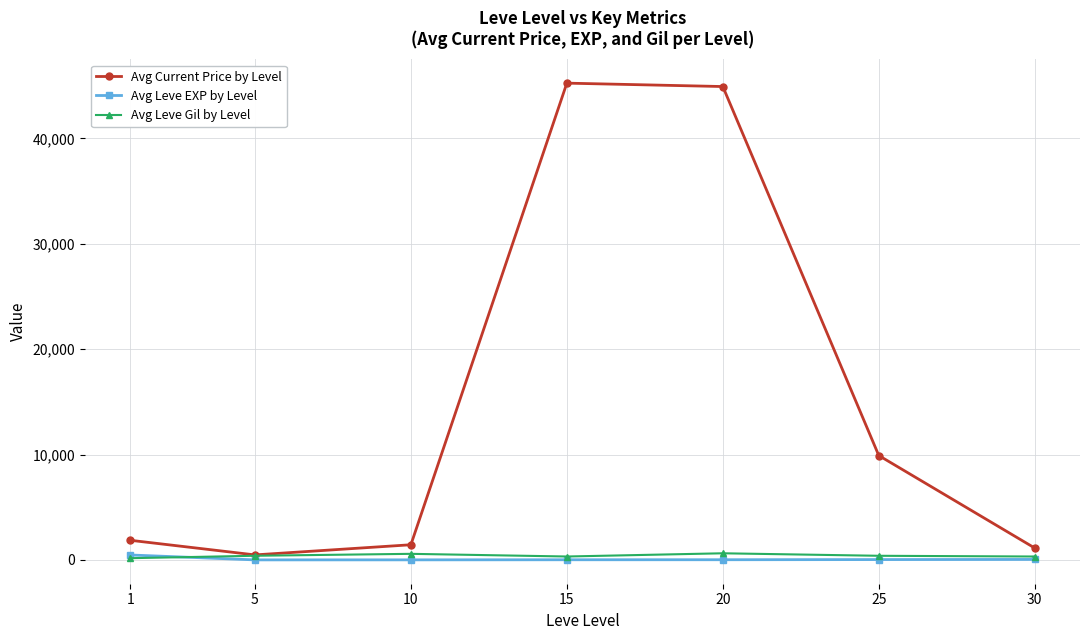

What is the greatest value displayed?

45250.7